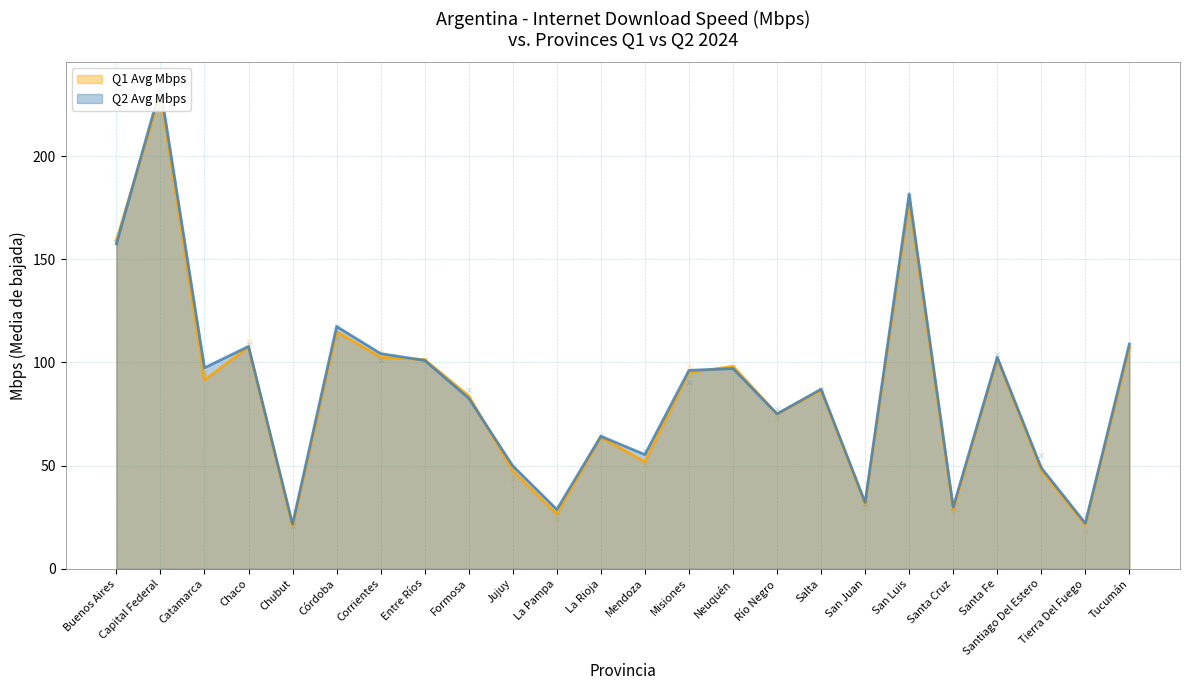

What are all the series names shown in the legend?

Q1 Avg Mbps, Q2 Avg Mbps